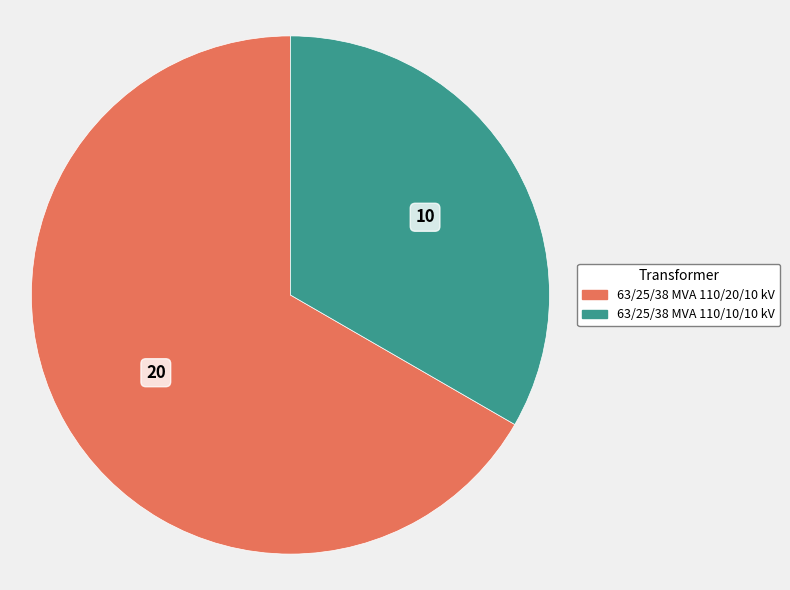

Which category has the smallest portion of the pie?

63/25/38 MVA 110/10/10 kV